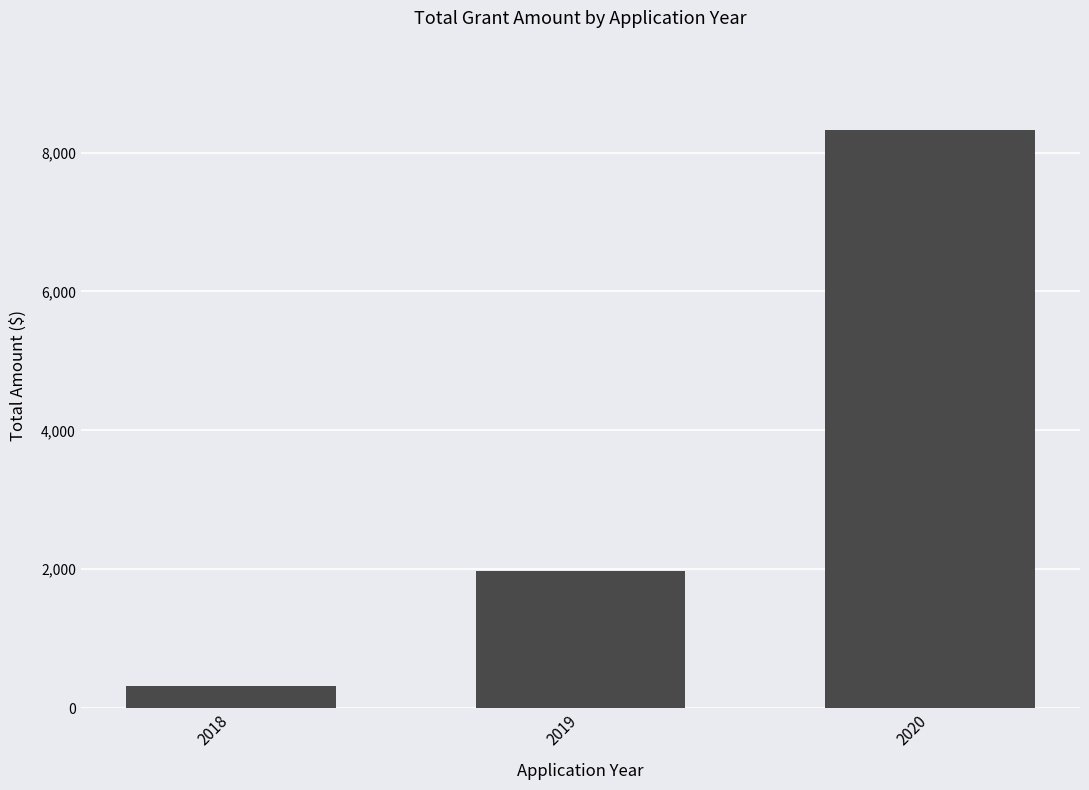

What is the average value?

3539.4